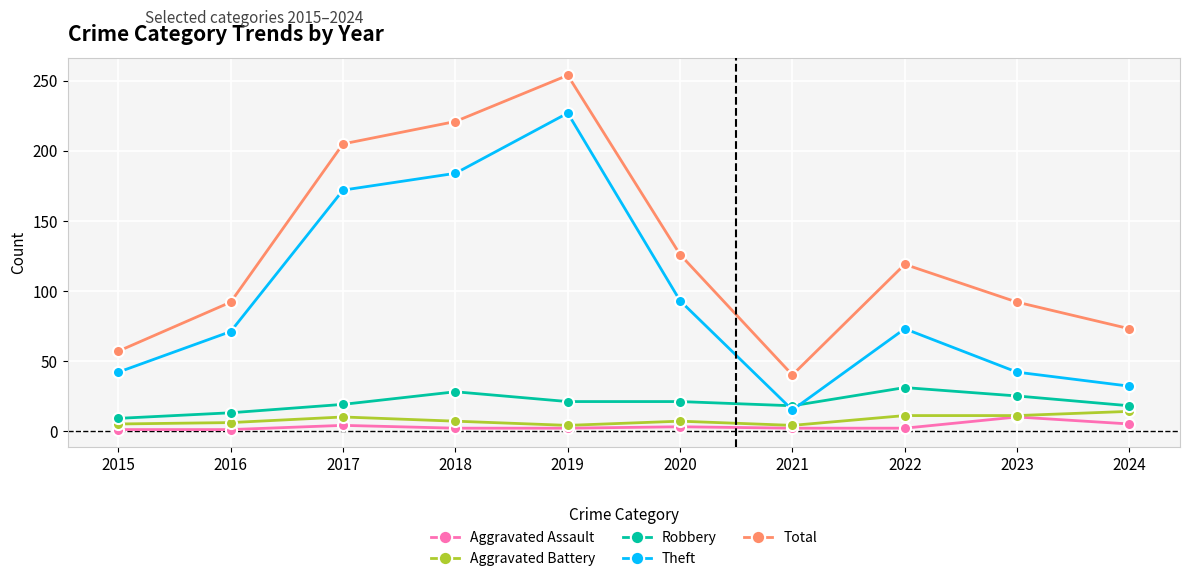

How many distinct data groups are displayed?

5